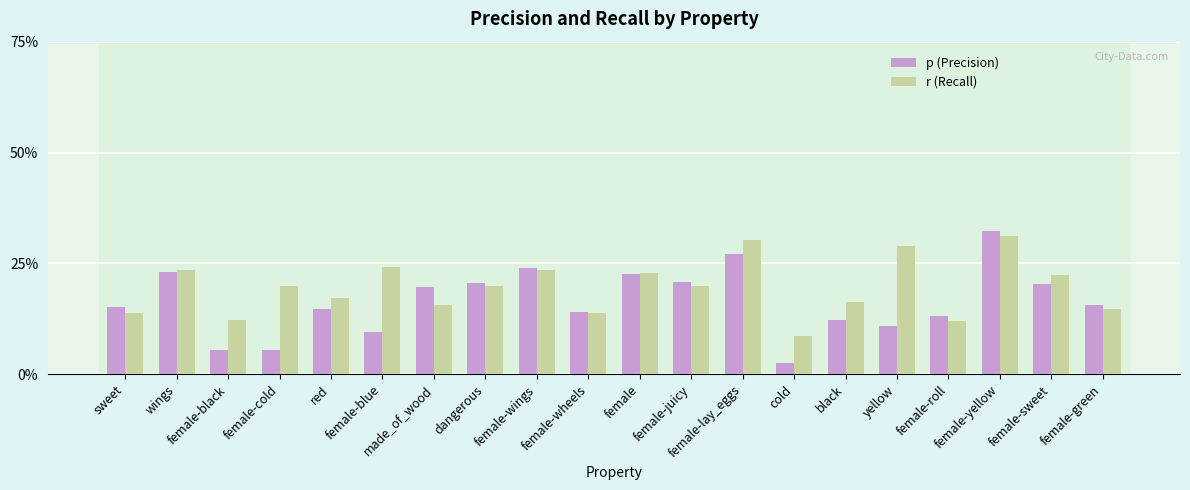

What is the difference between the maximum and minimum values in the r (Recall) series?

0.2